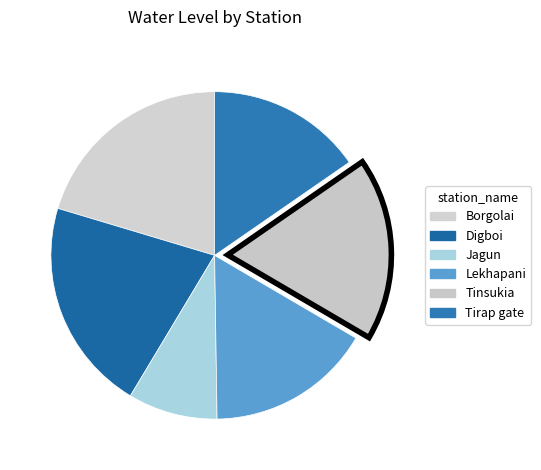

What is the smallest slice in the pie chart?

Jagun